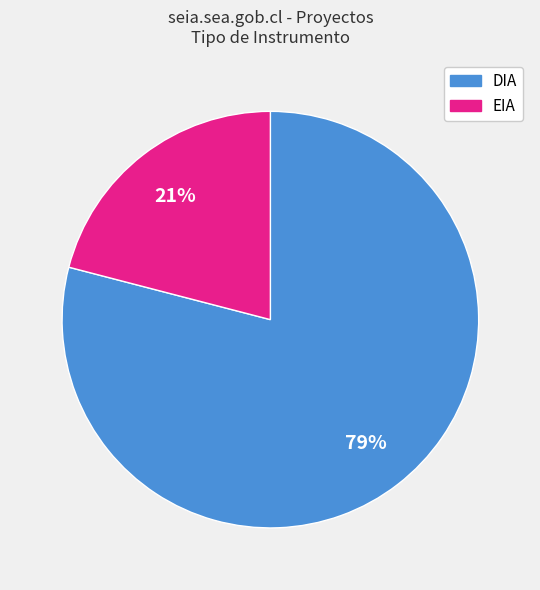

True or false: DIA accounts for 93% of the total.

False